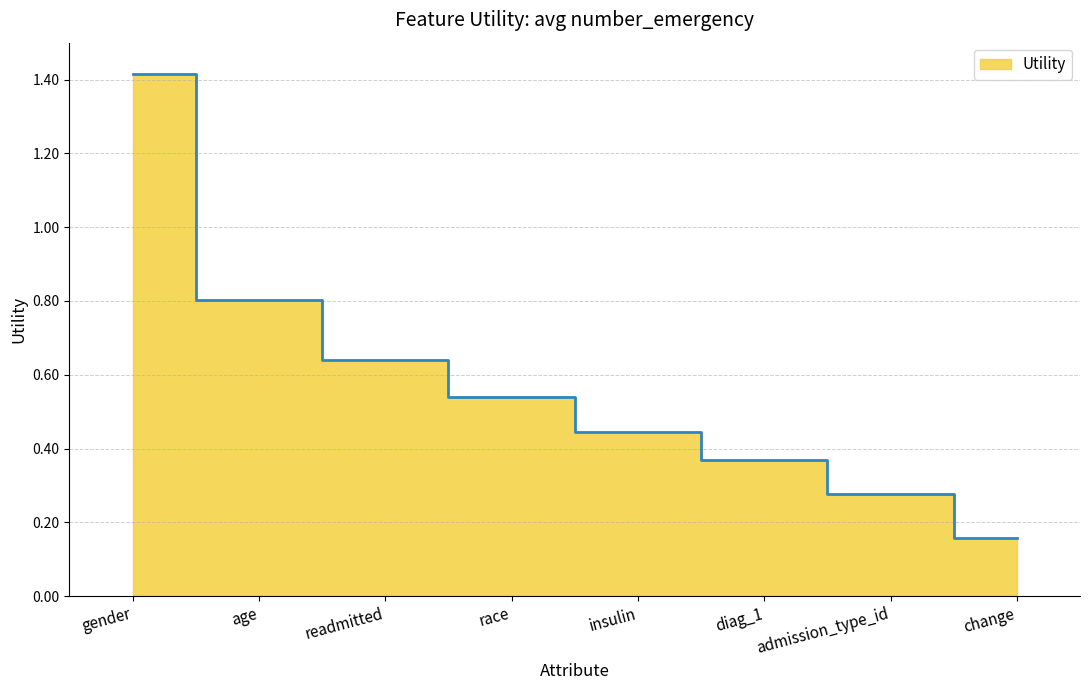

Which has a higher value, change or race?

race